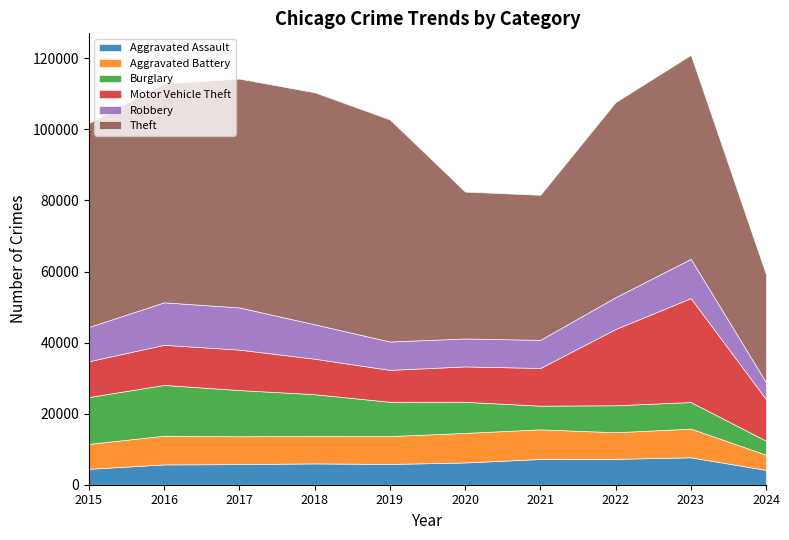

At which label does Robbery first exceed 9638?

2016